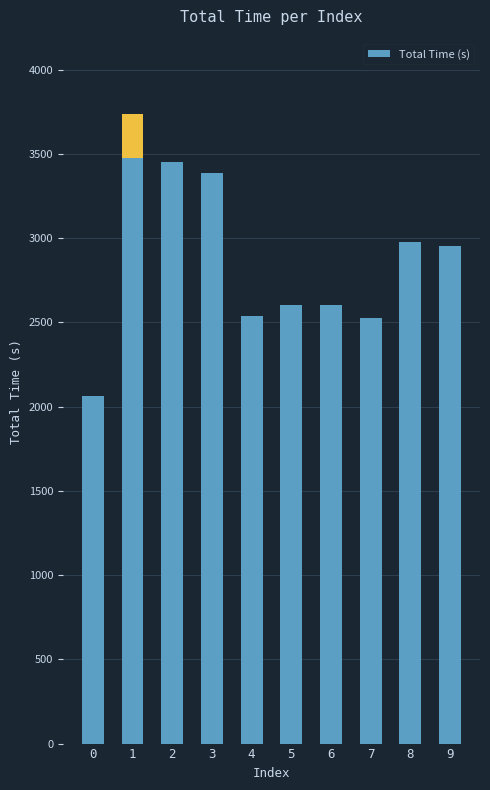

Rank the categories by value from lowest to highest.

0, 7, 4, 5, 6, 9, 8, 3, 2, 1